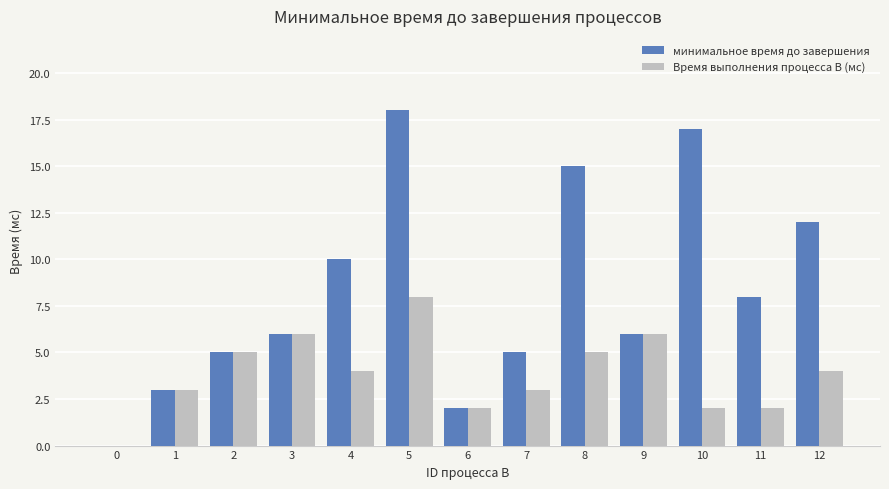

What is the sum of all минимальное время до завершения values?

107